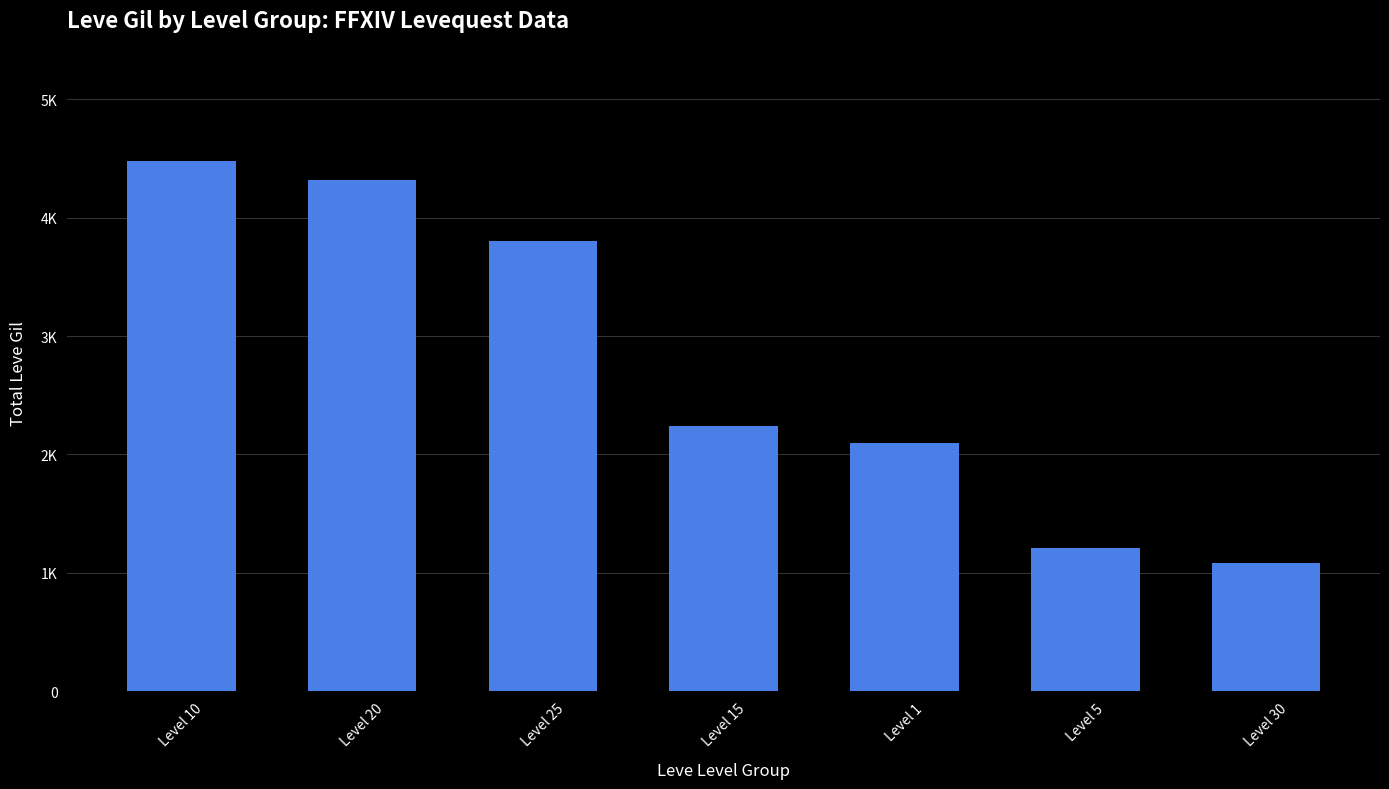

What is the greatest value displayed?

4480